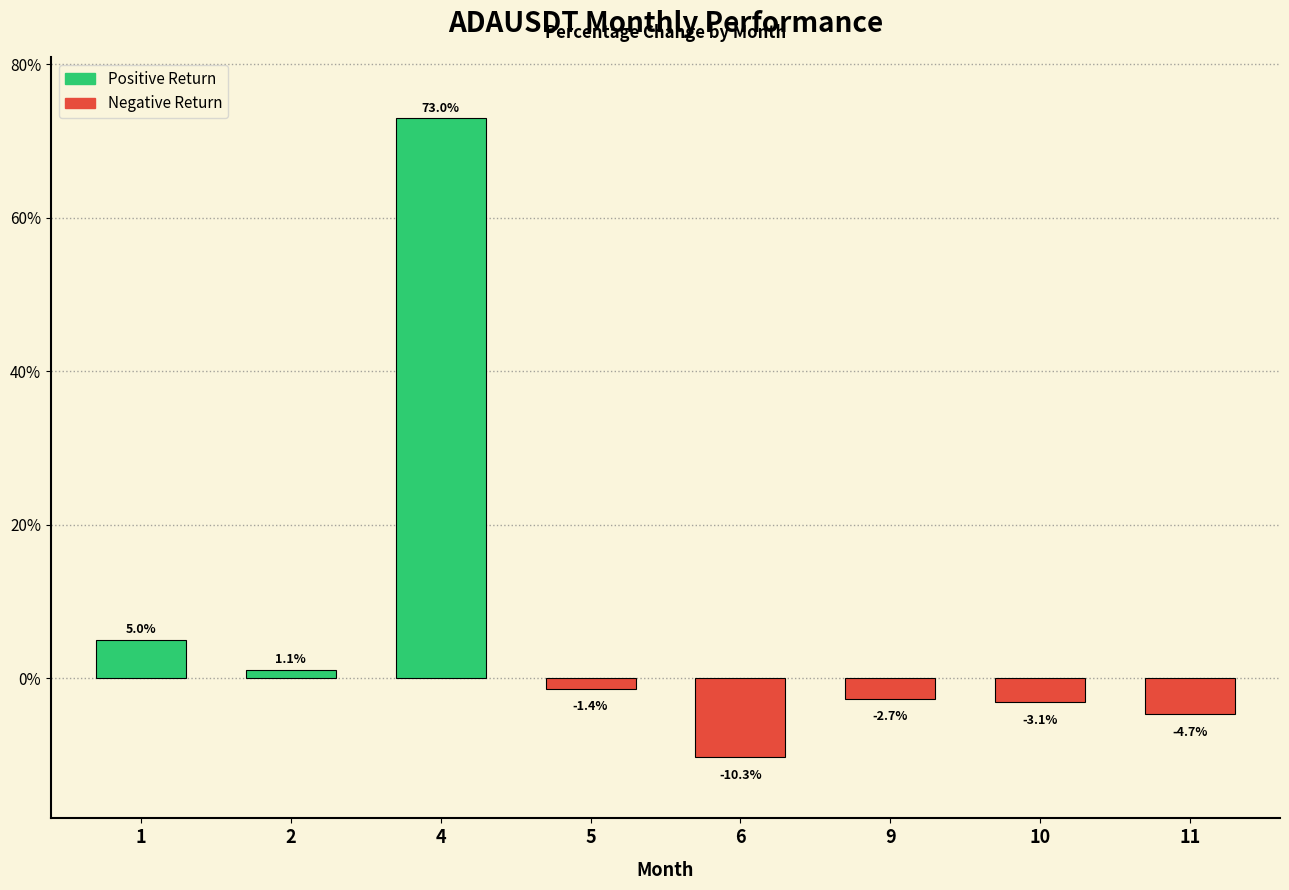

Does the chart contain any negative values?

Yes